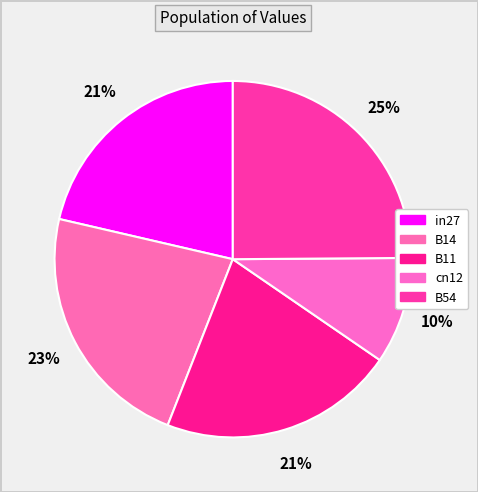

How many slices are in this pie chart?

5